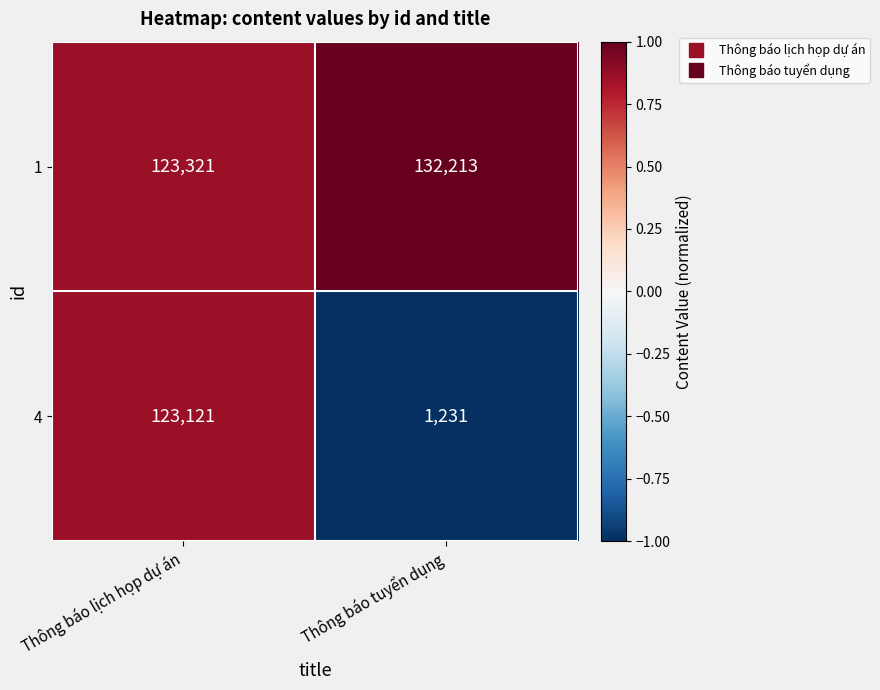

Which label corresponds to the smallest value in the chart?

Thông báo tuyển dụng